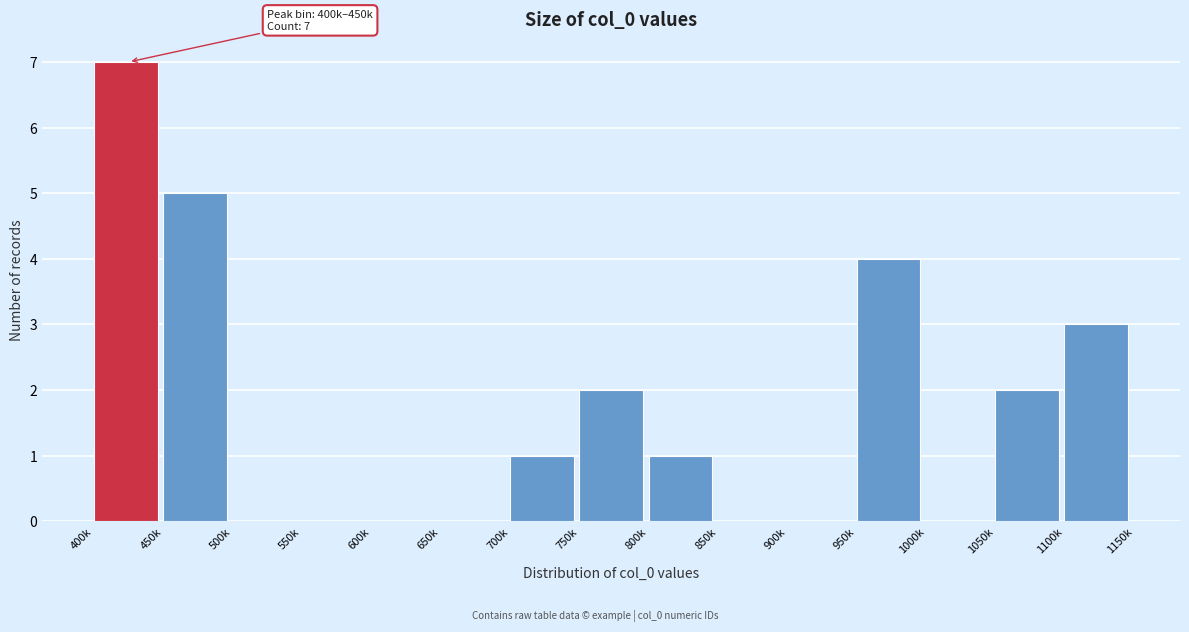

Reading left to right, list all the values displayed in this chart.

400k=7	450k=5	500k=0	550k=0	600k=0	650k=0	700k=1	750k=2	800k=1	850k=0	900k=0	950k=4	1000k=0	1050k=2	1100k=3